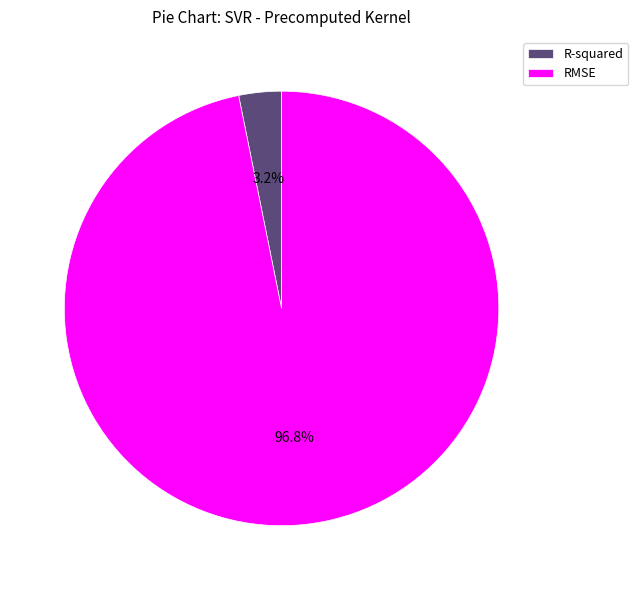

To the nearest percent, what is the difference between the RMSE and R-squared slice percentages?

94%